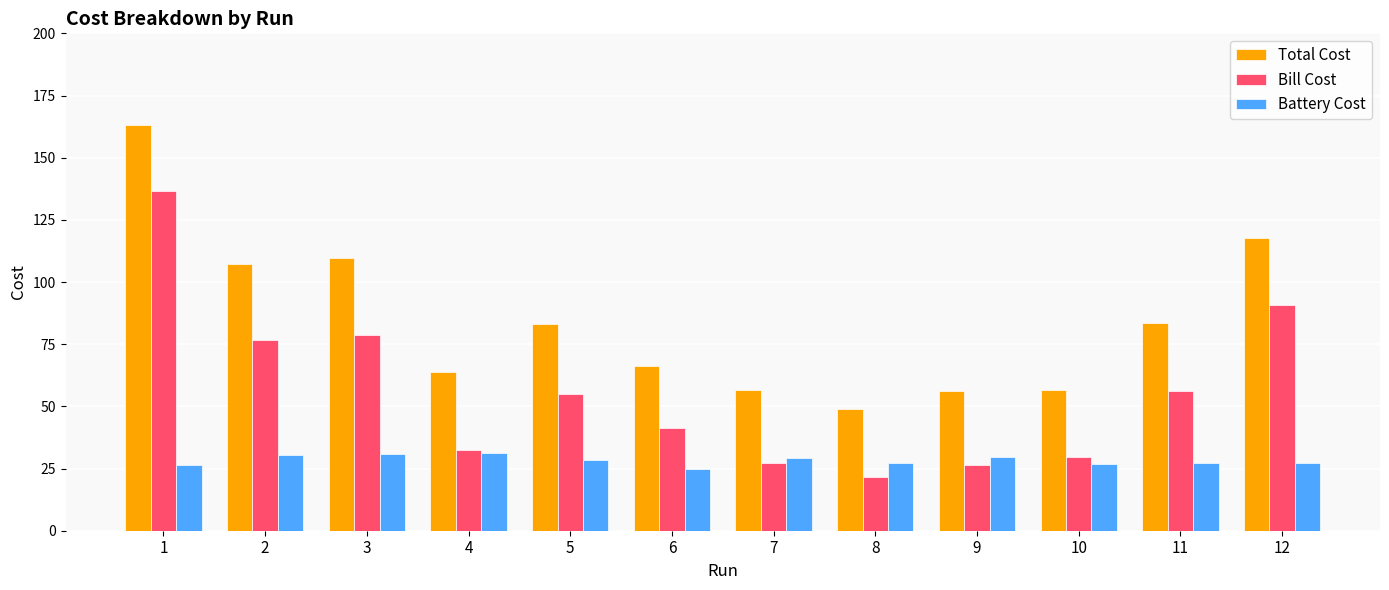

What is the minimum value for Battery Cost?

25.0